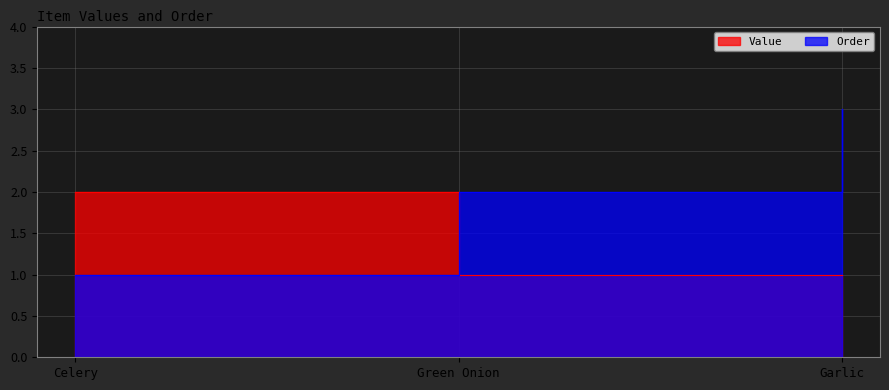

How many values in the Order series are below 2?

1